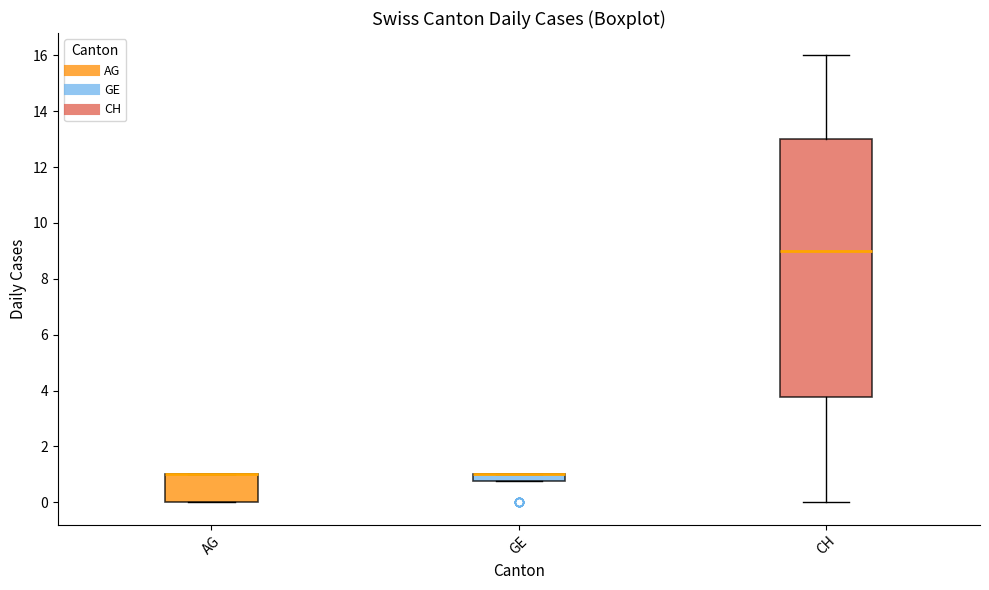

Comparing the boxes themselves (not the whiskers), which one is the tallest?

CH